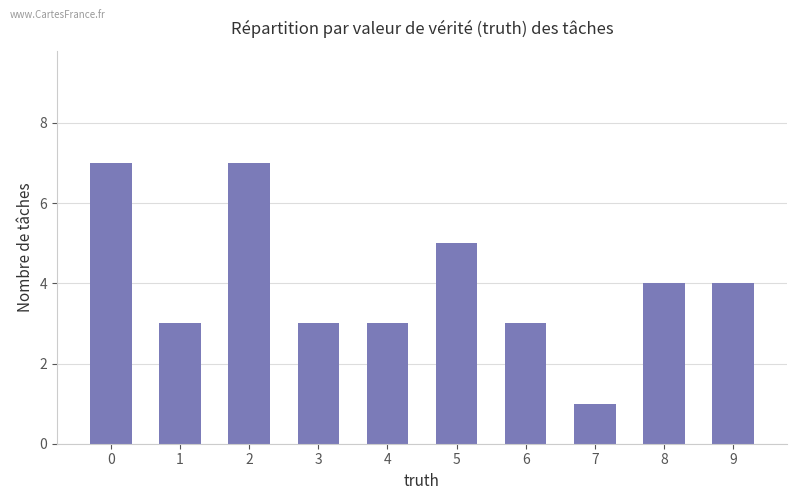

Which category has the lowest value across all series?

7